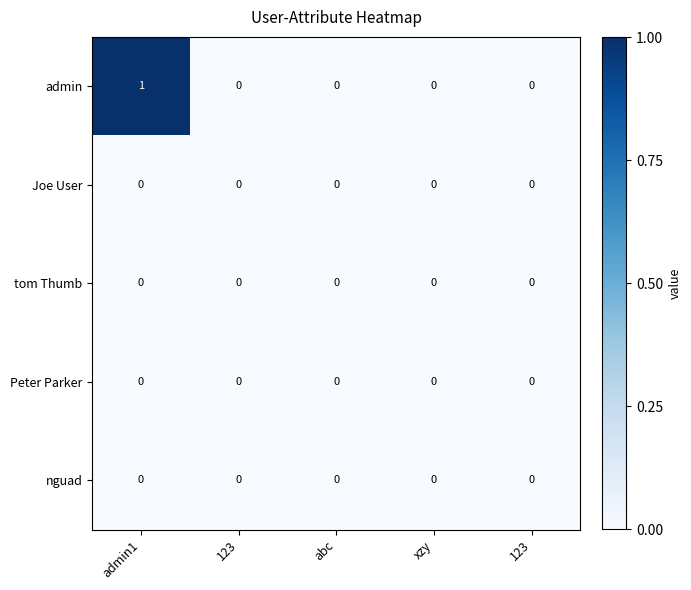

Which has a higher value, 123 or 123?

123